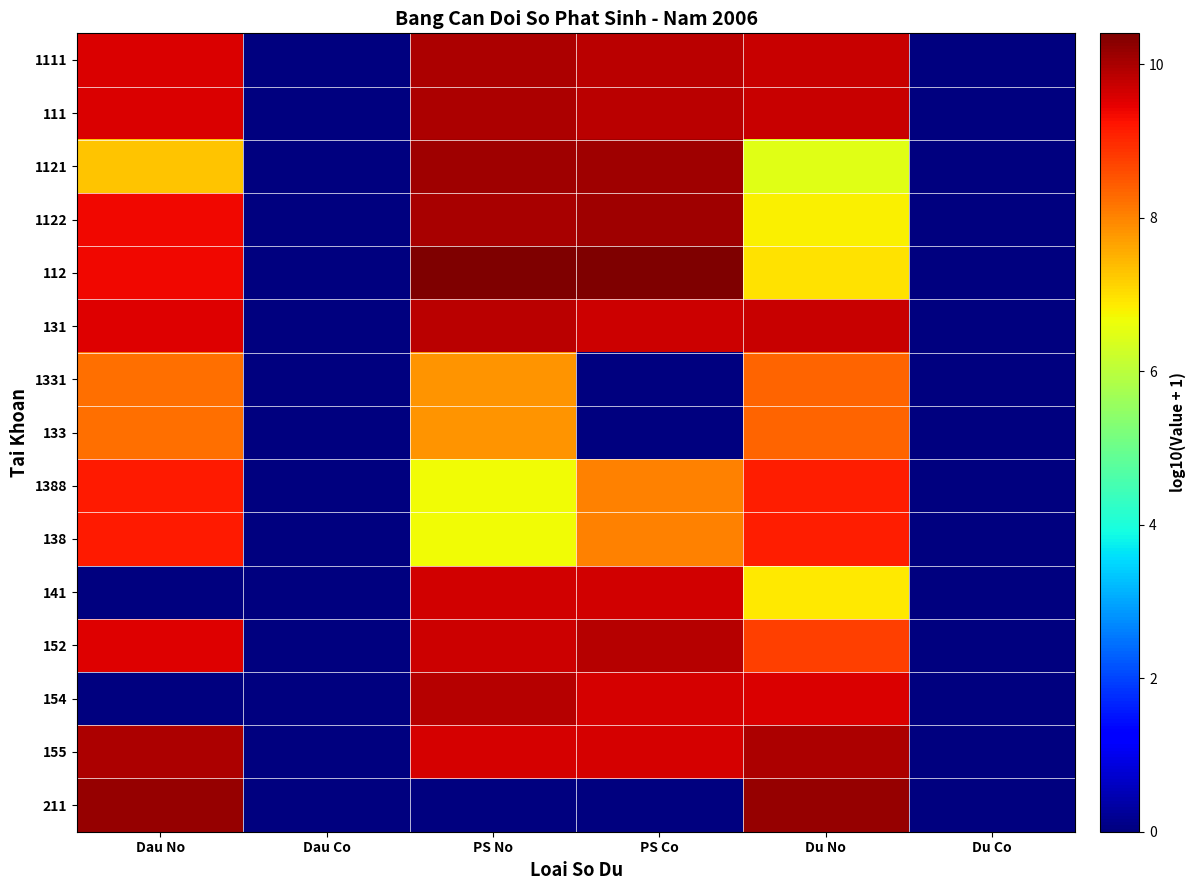

Reading left to right, extract all data points from this chart.

1111: Dau No=9.6	Dau Co=0.0	PS No=10.0	PS Co=9.9	Du No=9.7	Du Co=0.0
111: Dau No=9.6	Dau Co=0.0	PS No=10.0	PS Co=9.9	Du No=9.7	Du Co=0.0
1121: Dau No=7.3	Dau Co=0.0	PS No=10.1	PS Co=10.1	Du No=6.5	Du Co=0.0
1122: Dau No=9.3	Dau Co=0.0	PS No=10.0	PS Co=10.1	Du No=6.8	Du Co=0.0
112: Dau No=9.4	Dau Co=0.0	PS No=10.4	PS Co=10.4	Du No=7.0	Du Co=0.0
131: Dau No=9.5	Dau Co=0.0	PS No=9.9	PS Co=9.7	Du No=9.7	Du Co=0.0
1331: Dau No=8.2	Dau Co=0.0	PS No=7.8	PS Co=0.0	Du No=8.4	Du Co=0.0
133: Dau No=8.2	Dau Co=0.0	PS No=7.8	PS Co=0.0	Du No=8.4	Du Co=0.0
1388: Dau No=9.2	Dau Co=0.0	PS No=6.7	PS Co=8.0	Du No=9.1	Du Co=0.0
138: Dau No=9.2	Dau Co=0.0	PS No=6.7	PS Co=8.0	Du No=9.1	Du Co=0.0
141: Dau No=0.0	Dau Co=0.0	PS No=9.7	PS Co=9.7	Du No=6.9	Du Co=0.0
152: Dau No=9.5	Dau Co=0.0	PS No=9.7	PS Co=9.9	Du No=8.8	Du Co=0.0
154: Dau No=0.0	Dau Co=0.0	PS No=9.9	PS Co=9.6	Du No=9.6	Du Co=0.0
155: Dau No=10.0	Dau Co=0.0	PS No=9.6	PS Co=9.6	Du No=10.0	Du Co=0.0
211: Dau No=10.2	Dau Co=0.0	PS No=0.0	PS Co=0.0	Du No=10.2	Du Co=0.0